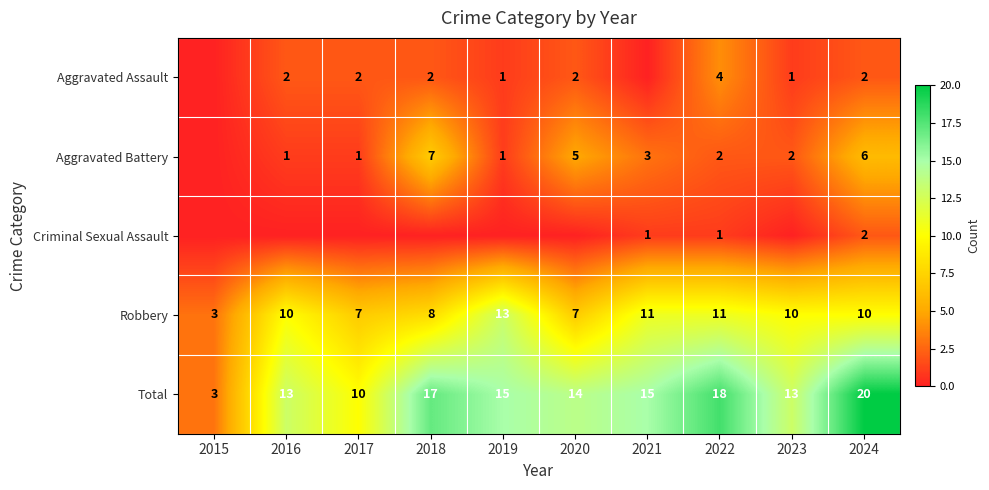

What is the spread (max minus min) of values at 2023?

13